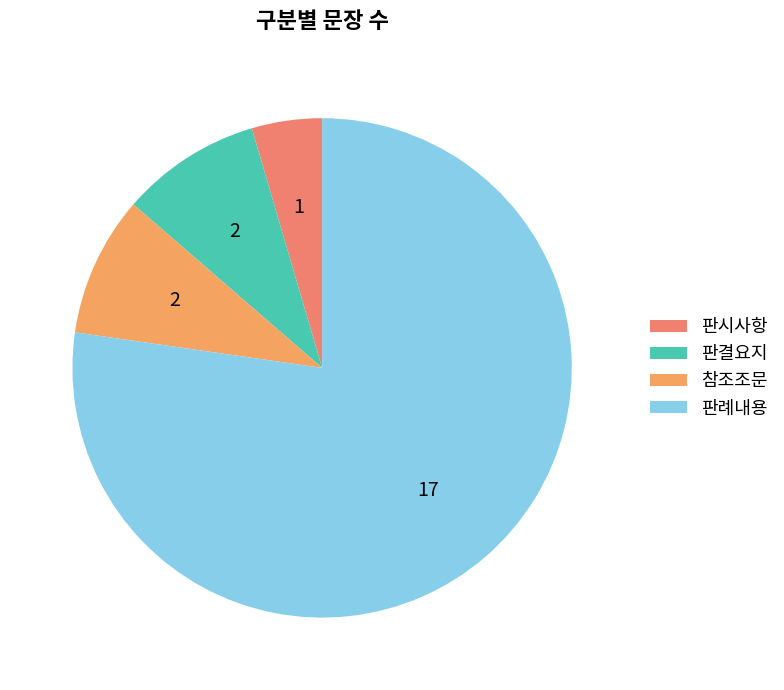

Rank the categories by value from lowest to highest.

판시사항, 판결요지, 참조조문, 판례내용